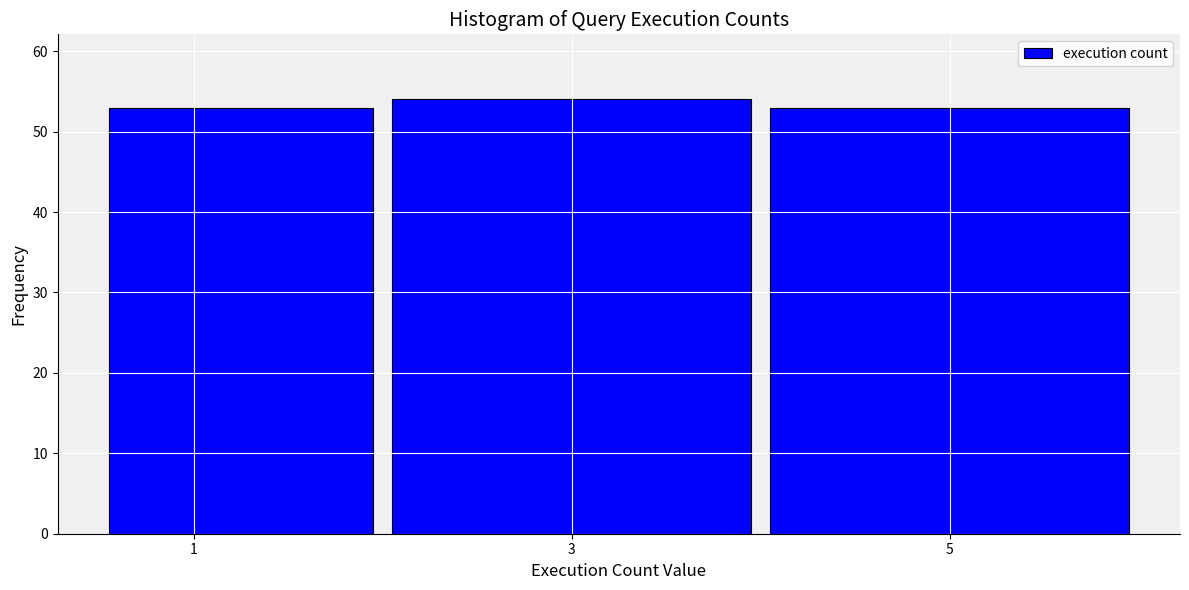

Reading left to right, list every bar in this chart as the range it spans on the x-axis followed by its height. Neither the bar edges nor the heights are printed on the chart, so give them approximately, as read against the axes.

0.5 to 2.0: 53
2.0 to 4.0: 54
4.0 to 6.0: 53